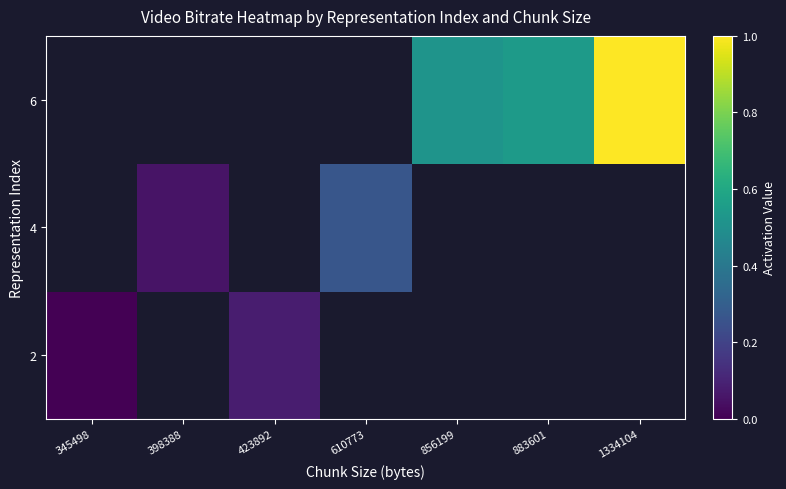

What is the highest value of the 2 series?

0.1